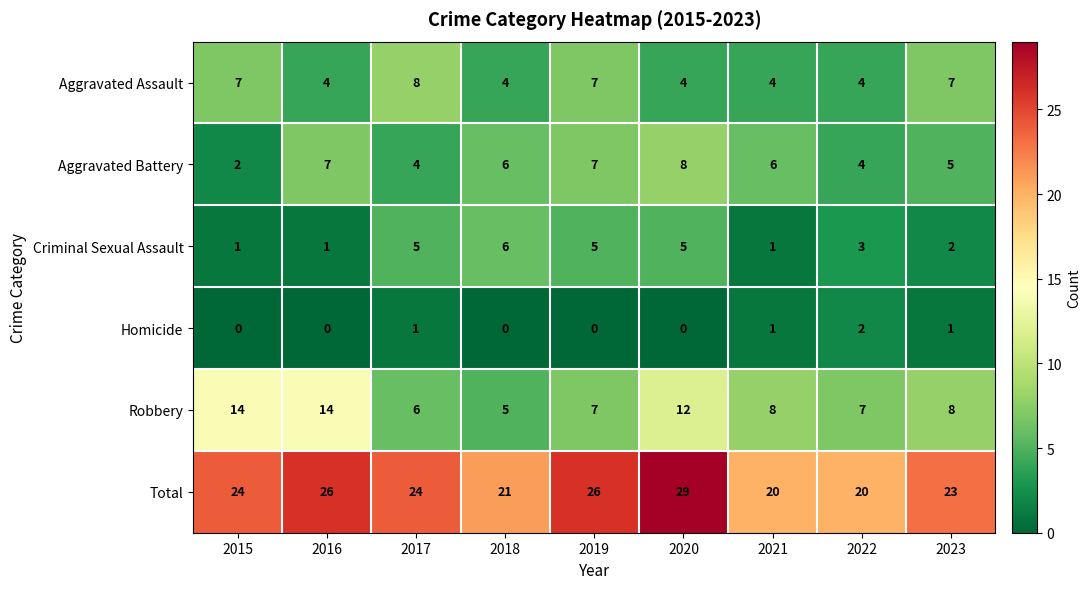

What value does the Aggravated Battery series have at 2017?

4